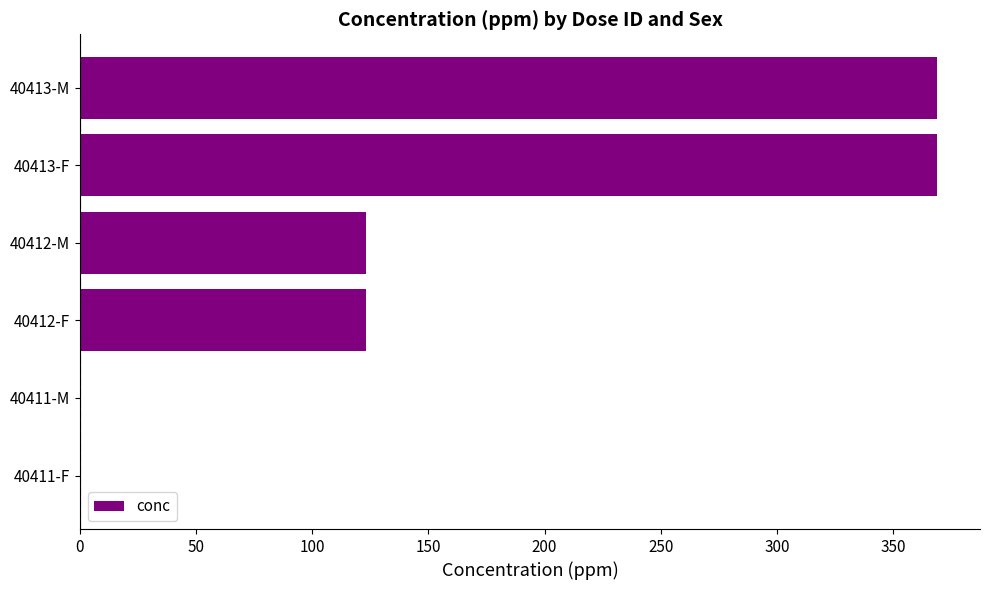

What is the maximum value shown in the chart?

369